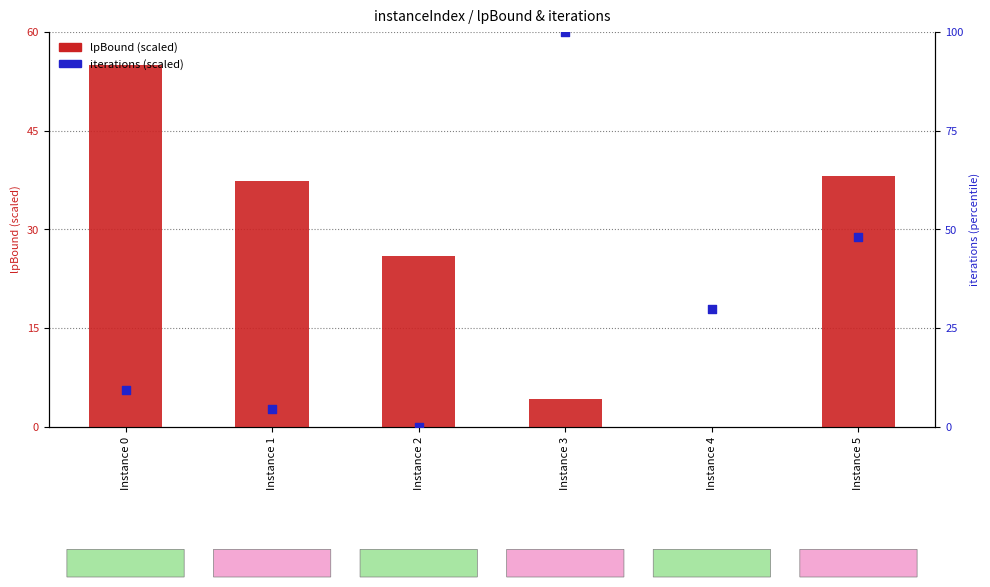

Which series has the widest spread of Y values?

iterations (scaled)